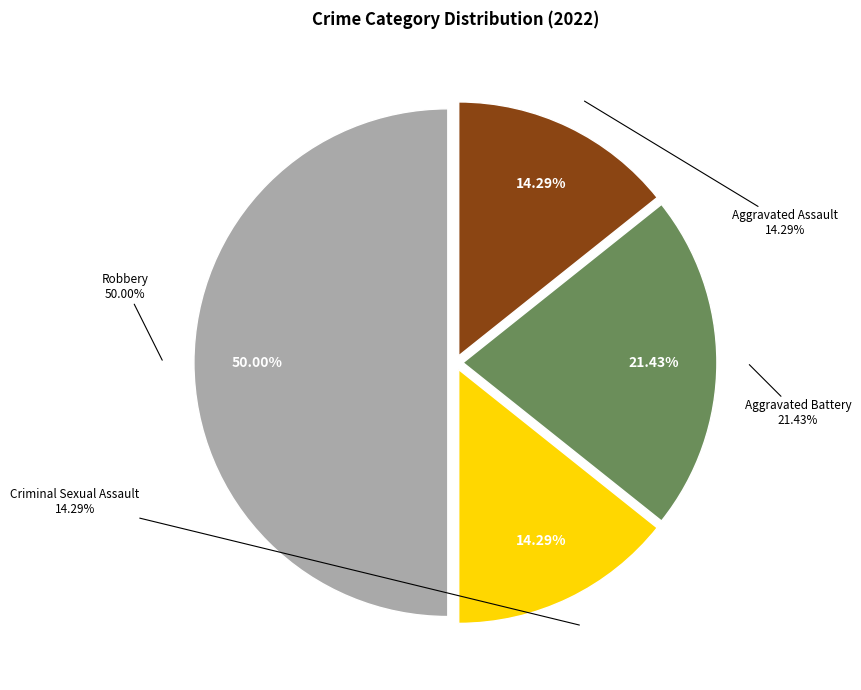

Is there a majority slice in this chart?

No